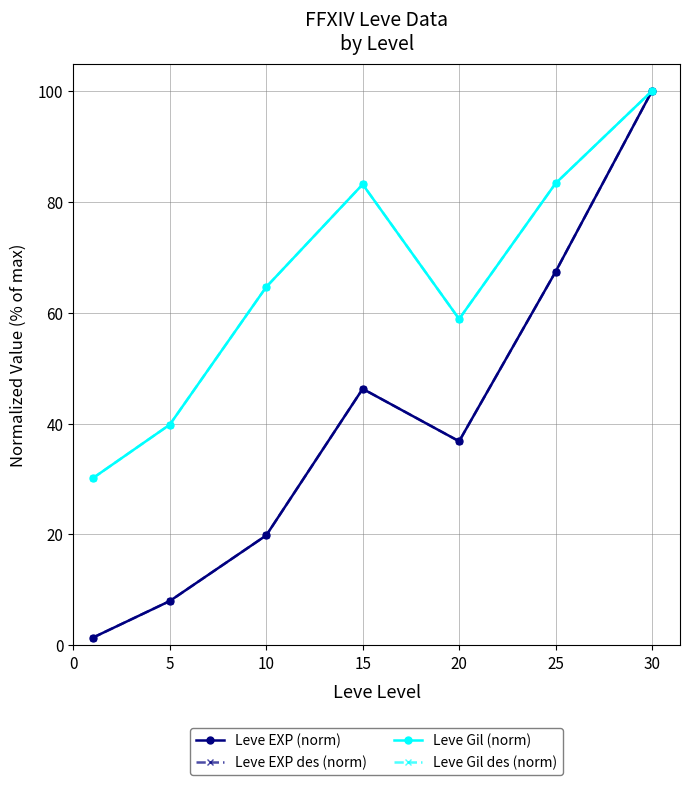

How many lines are shown in the chart?

4